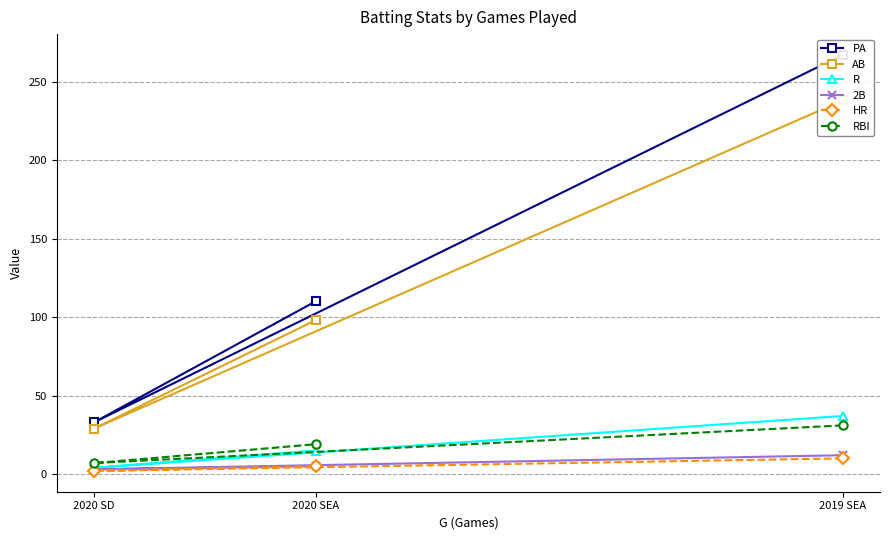

True or false: HR has a value of 2 at 2020 SEA.

False